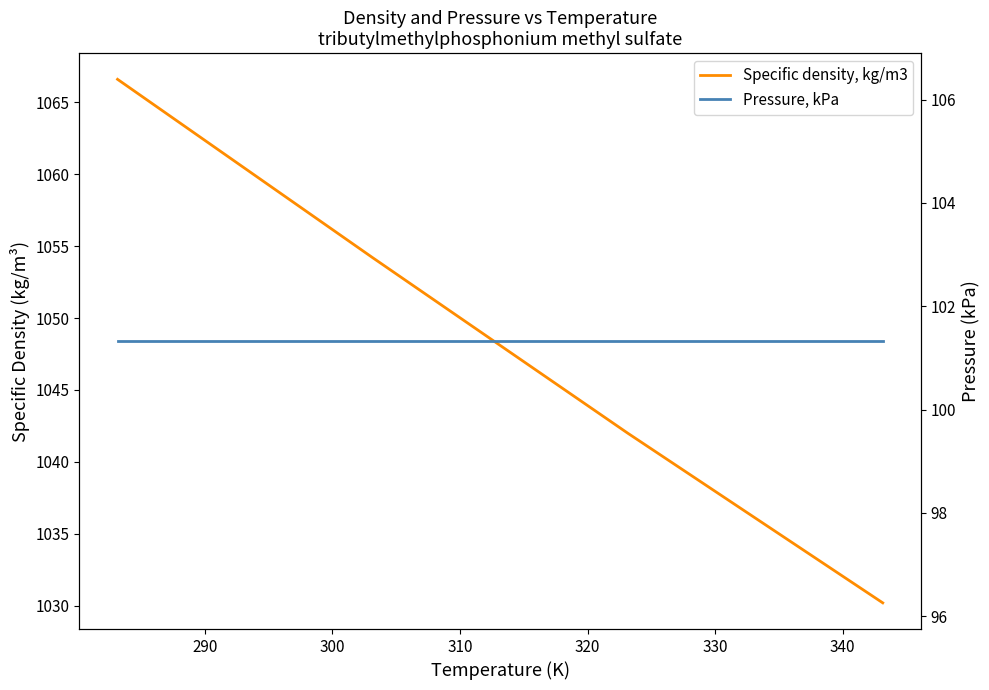

How many lines are shown in the chart?

2